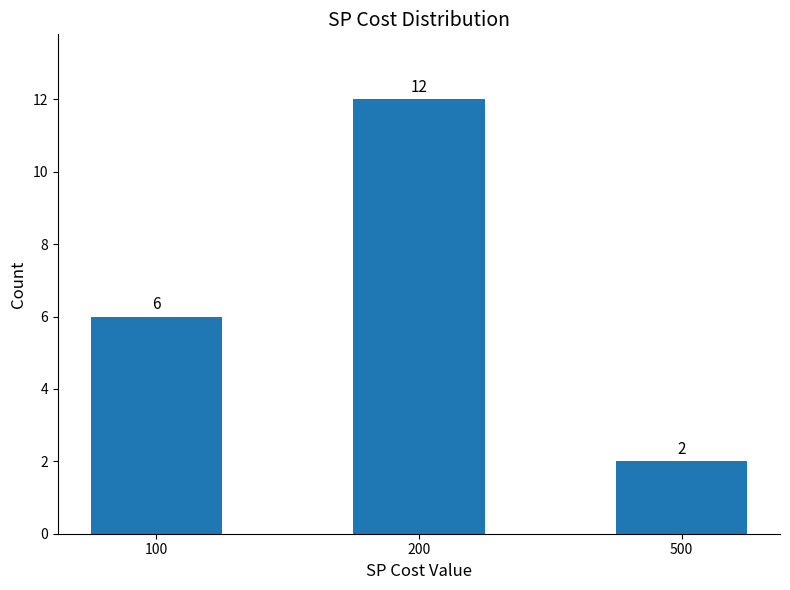

Are the bars grouped side by side (vs. stacked)?

No